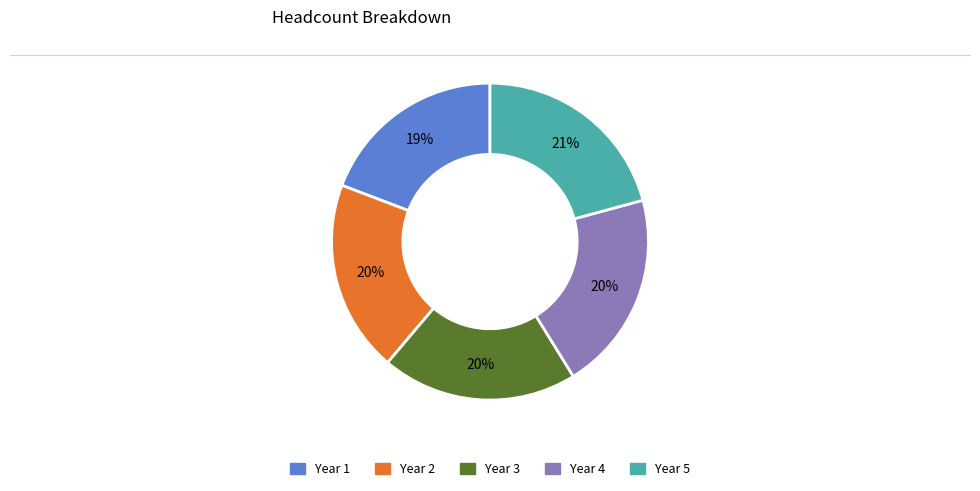

Combined, do Year 1 and Year 2 account for over 50%?

No